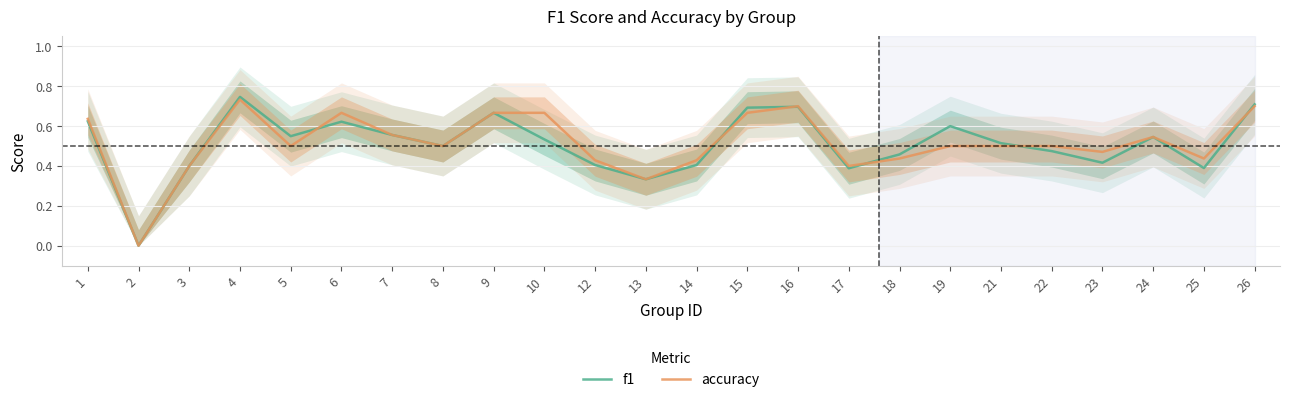

What is the difference between the maximum and minimum values in the accuracy series?

0.7